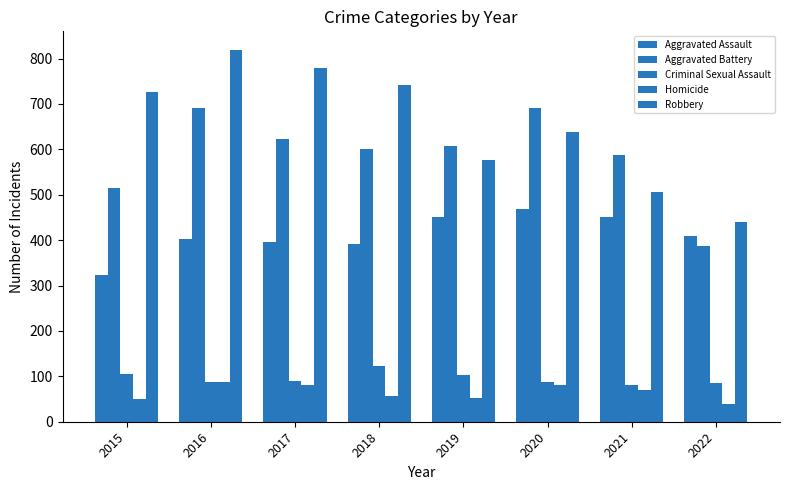

Reading left to right, what are all the values shown in this chart?

Aggravated Assault: 323	402	396	392	452	468	452	410
Aggravated Battery: 515	691	623	600	608	691	587	387
Criminal Sexual Assault: 105	87	90	122	102	88	82	86
Homicide: 50	87	82	56	53	81	69	39
Robbery: 726	819	780	741	577	639	506	439